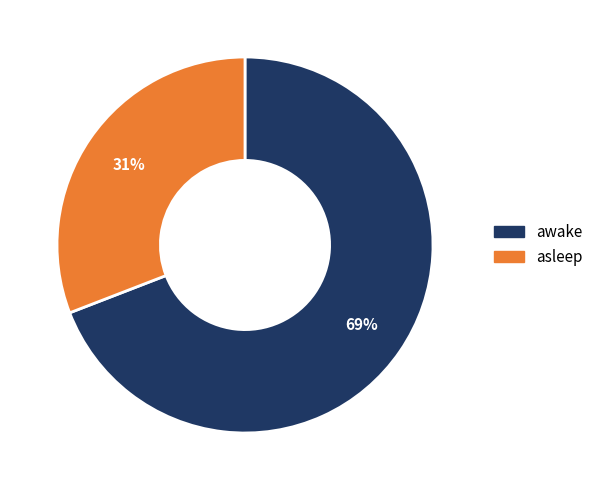

Combined, do awake and asleep account for over 50%?

Yes